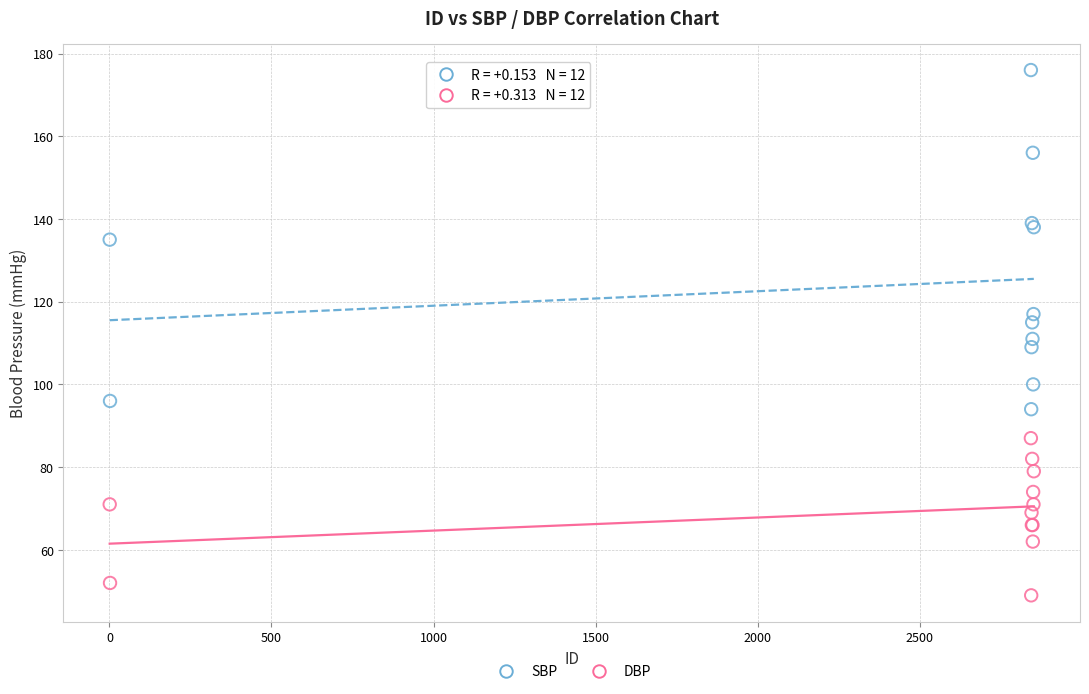

Which series contains the lowest Y value?

DBP